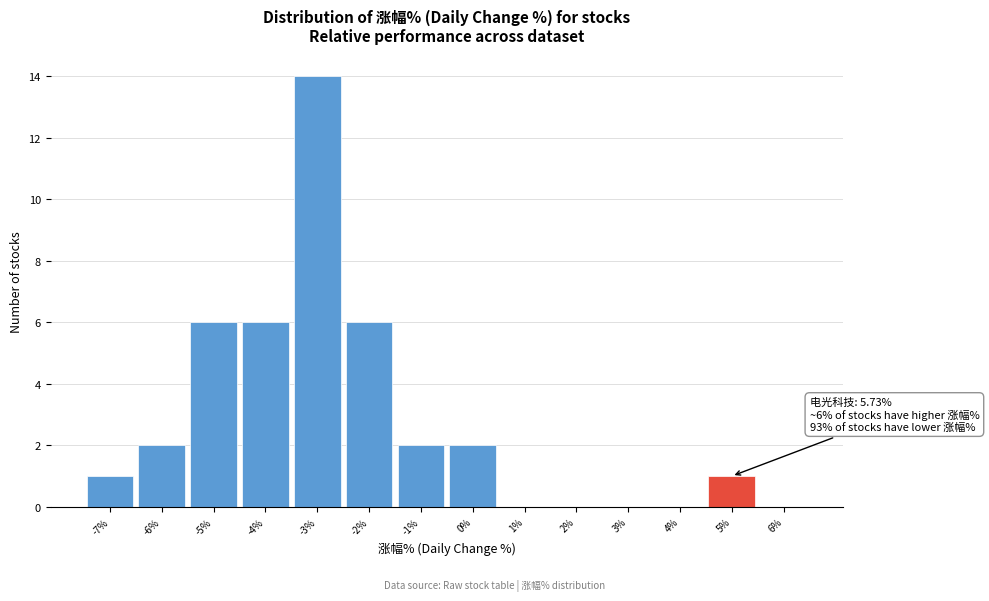

Reading left to right, transcribe all the data shown in this chart.

-7%=1	-6%=2	-5%=6	-4%=6	-3%=14	-2%=6	-1%=2	0%=2	1%=0	2%=0	3%=0	4%=0	5%=1	6%=0